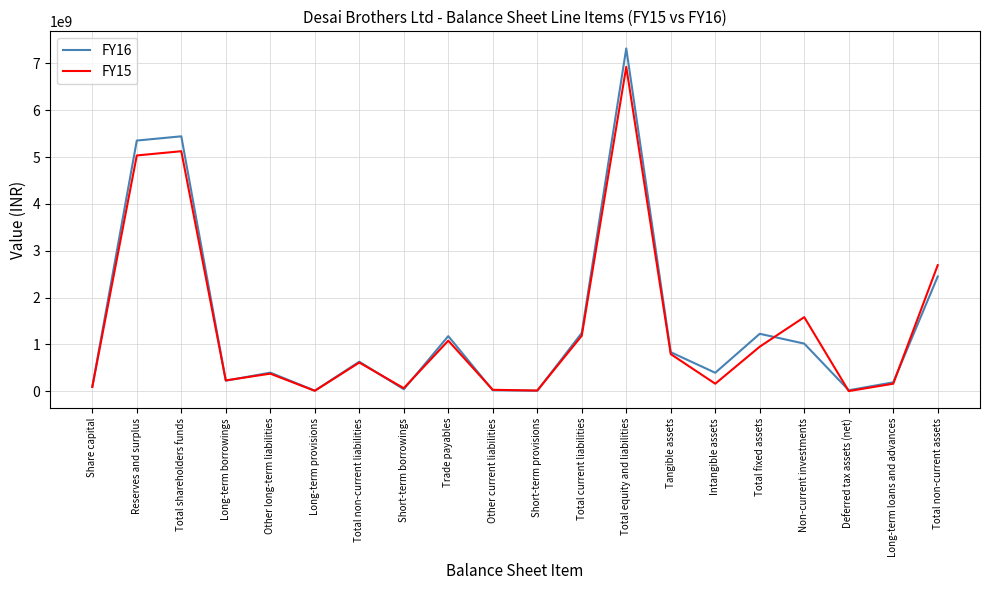

Does the chart display data point markers on the line(s)?

No